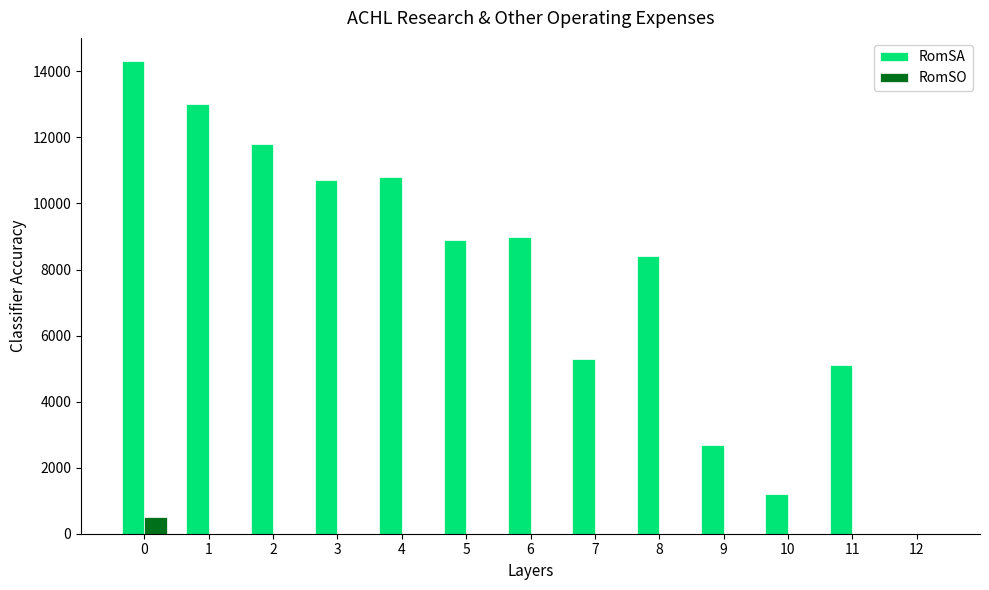

Does the chart contain stacked bars?

No